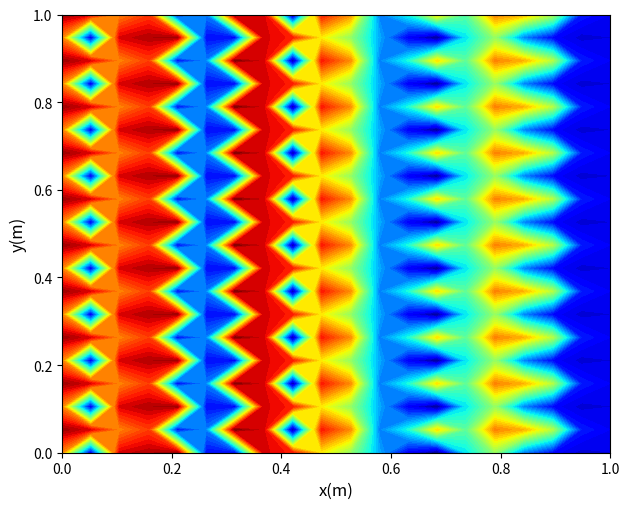

Reading left to right, list all the values displayed in this chart.

row_0: 0=180403168	1=24761192	2=216455392	3=224210288	4=228799328	5=34710448	6=29613872	7=216980344	8=207220200	9=155186592	10=125849112	11=72521120	12=29647472	13=6074144	14=84850648	15=126227336	16=61988720	17=33032776	18=22303416	19=24878680
row_1: 0=228902448	1=215224320	2=181020552	3=198807856	4=32656224	5=60898216	6=233816984	7=216995928	8=7364200	9=208383680	10=178783800	11=62775936	12=92192704	13=159796280	14=110820264	15=182102048	16=170165880	17=134852576	18=38915168	19=29864488
row_2: 0=180403168	1=24761192	2=216455392	3=224210288	4=228799328	5=34710448	6=29613872	7=216980344	8=207220200	9=155186592	10=125849112	11=72521120	12=29647472	13=6074144	14=84850648	15=126227336	16=61988720	17=33032776	18=22303416	19=24878680
row_3: 0=228902448	1=215224320	2=181020552	3=198807856	4=32656224	5=60898216	6=233816984	7=216995928	8=7364200	9=208383680	10=178783800	11=62775936	12=92192704	13=159796280	14=110820264	15=182102048	16=170165880	17=134852576	18=38915168	19=29864488
row_4: 0=180403168	1=24761192	2=216455392	3=224210288	4=228799328	5=34710448	6=29613872	7=216980344	8=207220200	9=155186592	10=125849112	11=72521120	12=29647472	13=6074144	14=84850648	15=126227336	16=61988720	17=33032776	18=22303416	19=24878680
row_5: 0=228902448	1=215224320	2=181020552	3=198807856	4=32656224	5=60898216	6=233816984	7=216995928	8=7364200	9=208383680	10=178783800	11=62775936	12=92192704	13=159796280	14=110820264	15=182102048	16=170165880	17=134852576	18=38915168	19=29864488
row_6: 0=180403168	1=24761192	2=216455392	3=224210288	4=228799328	5=34710448	6=29613872	7=216980344	8=207220200	9=155186592	10=125849112	11=72521120	12=29647472	13=6074144	14=84850648	15=126227336	16=61988720	17=33032776	18=22303416	19=24878680
row_7: 0=228902448	1=215224320	2=181020552	3=198807856	4=32656224	5=60898216	6=233816984	7=216995928	8=7364200	9=208383680	10=178783800	11=62775936	12=92192704	13=159796280	14=110820264	15=182102048	16=170165880	17=134852576	18=38915168	19=29864488
row_8: 0=180403168	1=24761192	2=216455392	3=224210288	4=228799328	5=34710448	6=29613872	7=216980344	8=207220200	9=155186592	10=125849112	11=72521120	12=29647472	13=6074144	14=84850648	15=126227336	16=61988720	17=33032776	18=22303416	19=24878680
row_9: 0=228902448	1=215224320	2=181020552	3=198807856	4=32656224	5=60898216	6=233816984	7=216995928	8=7364200	9=208383680	10=178783800	11=62775936	12=92192704	13=159796280	14=110820264	15=182102048	16=170165880	17=134852576	18=38915168	19=29864488
row_10: 0=180403168	1=24761192	2=216455392	3=224210288	4=228799328	5=34710448	6=29613872	7=216980344	8=207220200	9=155186592	10=125849112	11=72521120	12=29647472	13=6074144	14=84850648	15=126227336	16=61988720	17=33032776	18=22303416	19=24878680
row_11: 0=228902448	1=215224320	2=181020552	3=198807856	4=32656224	5=60898216	6=233816984	7=216995928	8=7364200	9=208383680	10=178783800	11=62775936	12=92192704	13=159796280	14=110820264	15=182102048	16=170165880	17=134852576	18=38915168	19=29864488
row_12: 0=180403168	1=24761192	2=216455392	3=224210288	4=228799328	5=34710448	6=29613872	7=216980344	8=207220200	9=155186592	10=125849112	11=72521120	12=29647472	13=6074144	14=84850648	15=126227336	16=61988720	17=33032776	18=22303416	19=24878680
row_13: 0=228902448	1=215224320	2=181020552	3=198807856	4=32656224	5=60898216	6=233816984	7=216995928	8=7364200	9=208383680	10=178783800	11=62775936	12=92192704	13=159796280	14=110820264	15=182102048	16=170165880	17=134852576	18=38915168	19=29864488
row_14: 0=180403168	1=24761192	2=216455392	3=224210288	4=228799328	5=34710448	6=29613872	7=216980344	8=207220200	9=155186592	10=125849112	11=72521120	12=29647472	13=6074144	14=84850648	15=126227336	16=61988720	17=33032776	18=22303416	19=24878680
row_15: 0=228902448	1=215224320	2=181020552	3=198807856	4=32656224	5=60898216	6=233816984	7=216995928	8=7364200	9=208383680	10=178783800	11=62775936	12=92192704	13=159796280	14=110820264	15=182102048	16=170165880	17=134852576	18=38915168	19=29864488
row_16: 0=180403168	1=24761192	2=216455392	3=224210288	4=228799328	5=34710448	6=29613872	7=216980344	8=207220200	9=155186592	10=125849112	11=72521120	12=29647472	13=6074144	14=84850648	15=126227336	16=61988720	17=33032776	18=22303416	19=24878680
row_17: 0=228902448	1=215224320	2=181020552	3=198807856	4=32656224	5=60898216	6=233816984	7=216995928	8=7364200	9=208383680	10=178783800	11=62775936	12=92192704	13=159796280	14=110820264	15=182102048	16=170165880	17=134852576	18=38915168	19=29864488
row_18: 0=180403168	1=24761192	2=216455392	3=224210288	4=228799328	5=34710448	6=29613872	7=216980344	8=207220200	9=155186592	10=125849112	11=72521120	12=29647472	13=6074144	14=84850648	15=126227336	16=61988720	17=33032776	18=22303416	19=24878680
row_19: 0=228902448	1=215224320	2=181020552	3=198807856	4=32656224	5=60898216	6=233816984	7=216995928	8=7364200	9=208383680	10=178783800	11=62775936	12=92192704	13=159796280	14=110820264	15=182102048	16=170165880	17=134852576	18=38915168	19=29864488